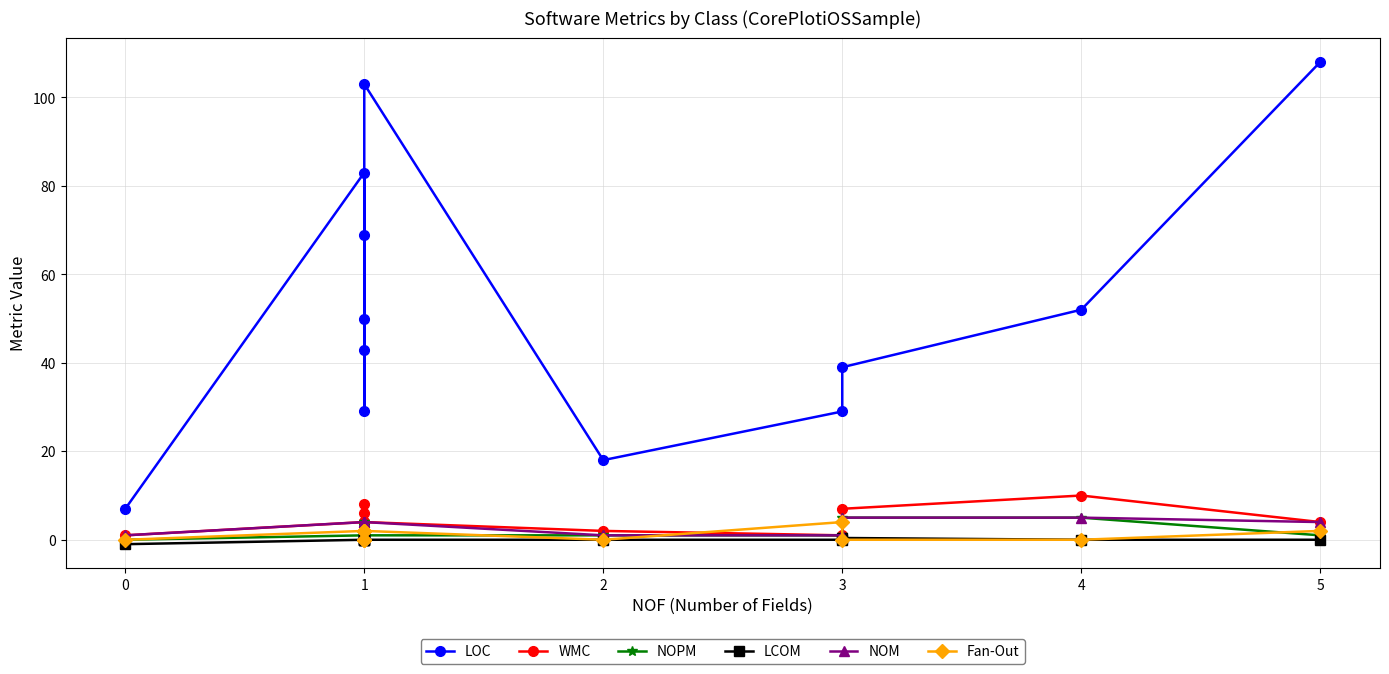

In LOC, how many points are higher than both neighbors (excluding endpoints)?

3